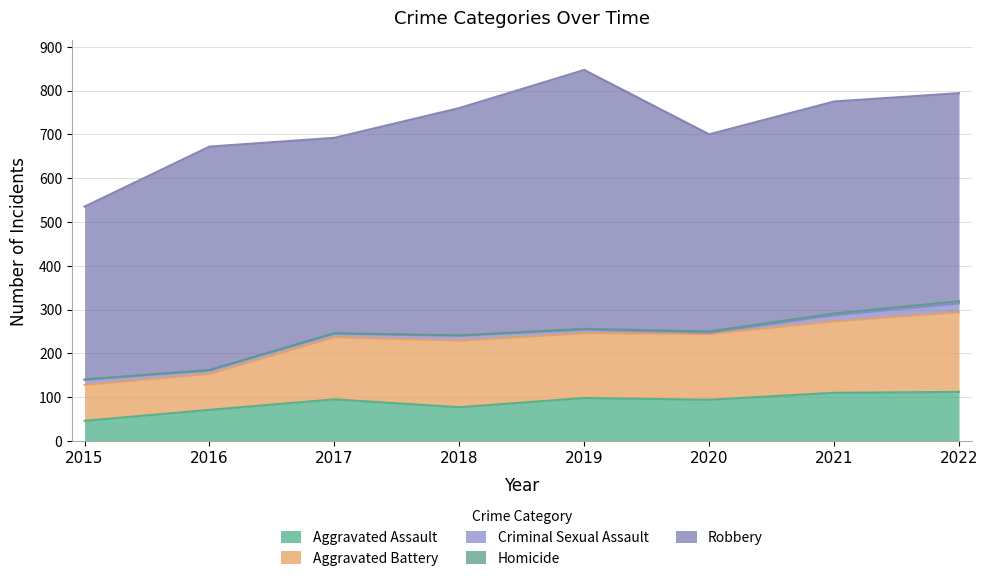

True or false: Aggravated Battery and Robbery intersect in this chart.

False